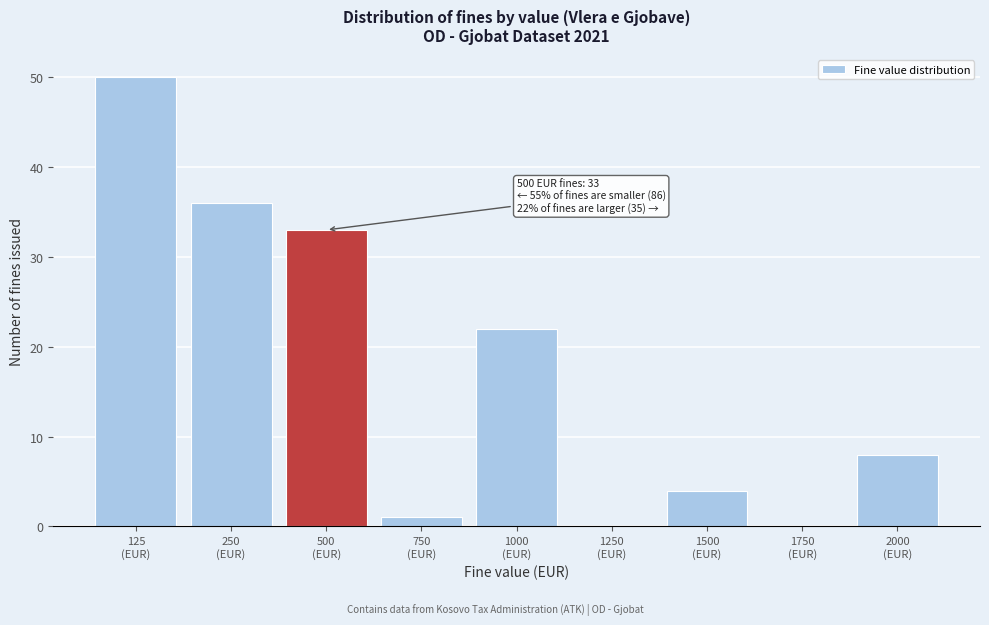

What is the greatest value displayed?

50